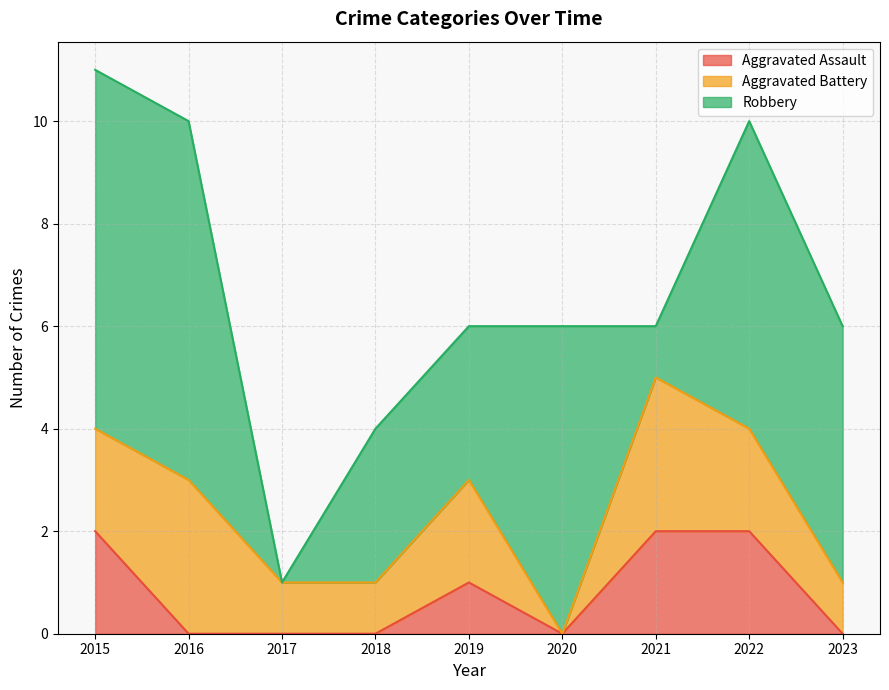

List the series in order of their overall mean, highest first.

Robbery, Aggravated Battery, Aggravated Assault